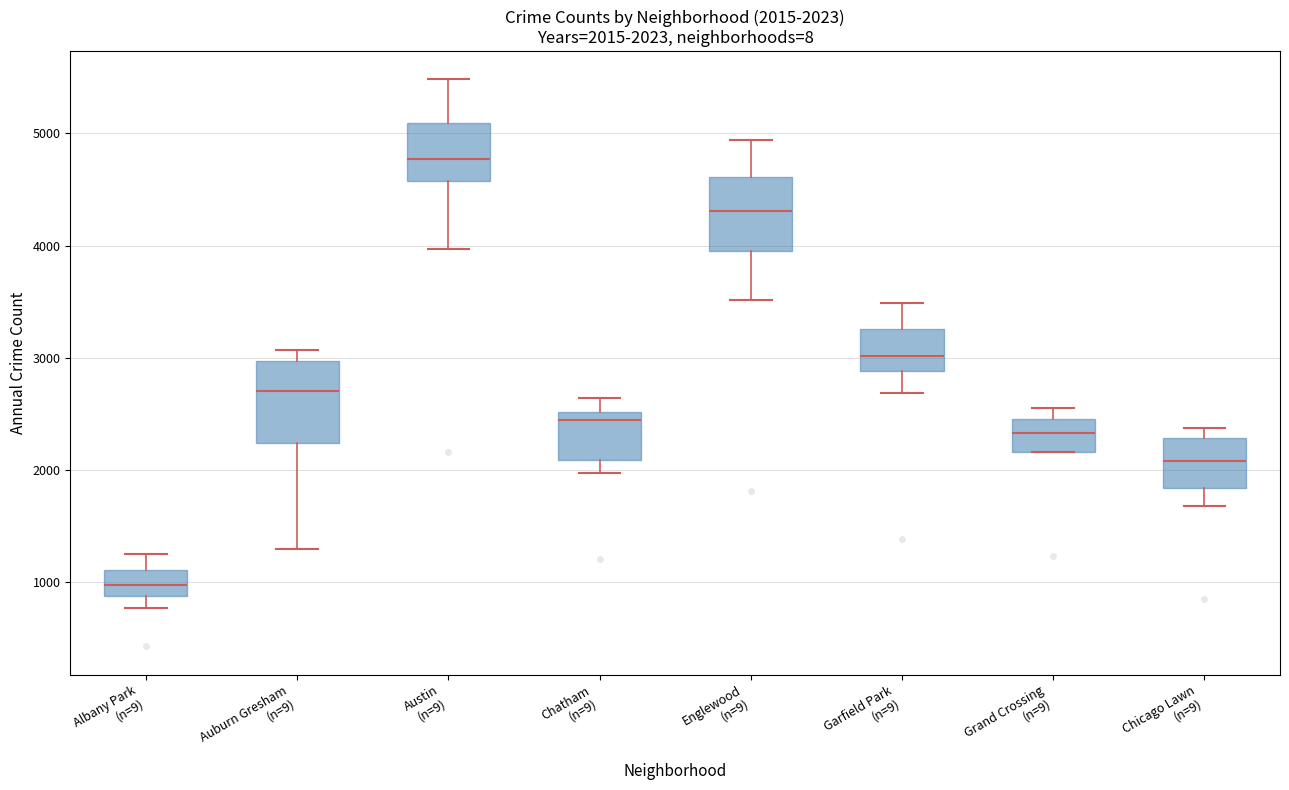

Which box has the highest median line?

Austin (n=9)